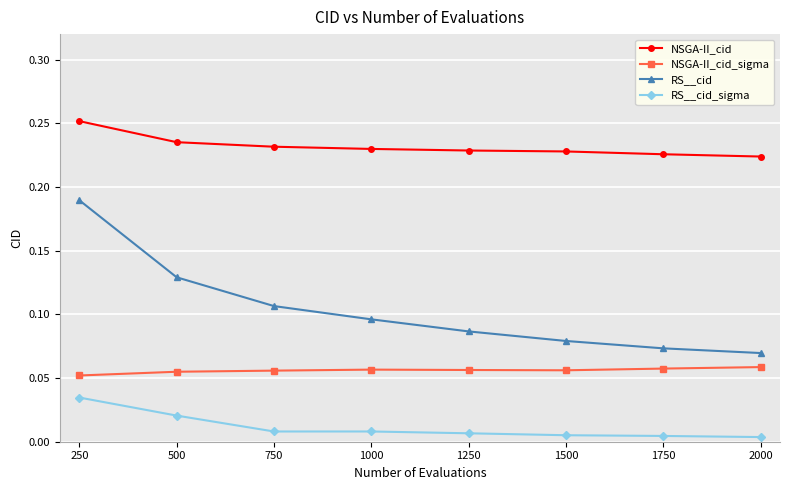

True or false: NSGA-II_cid has more than 2 interior local peaks.

False